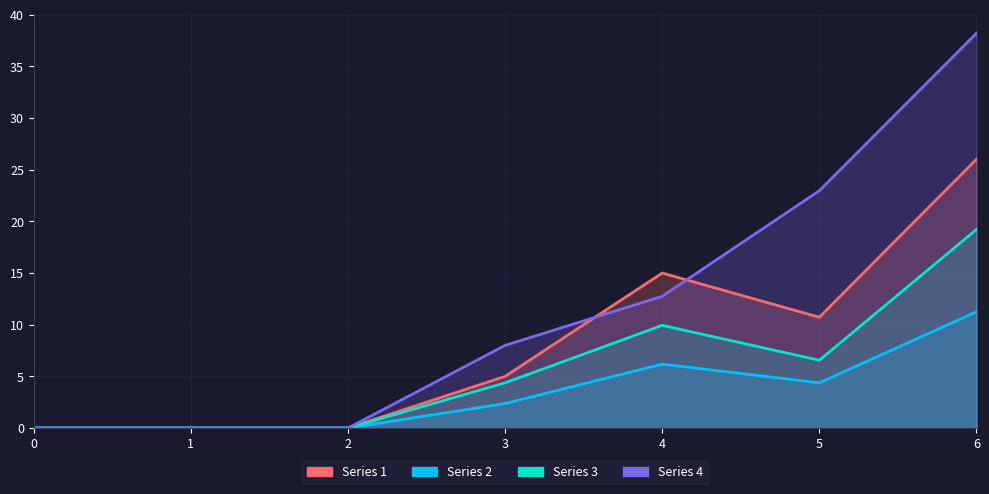

What is the value of the Series 2 point at the 6th from the left?

4.4